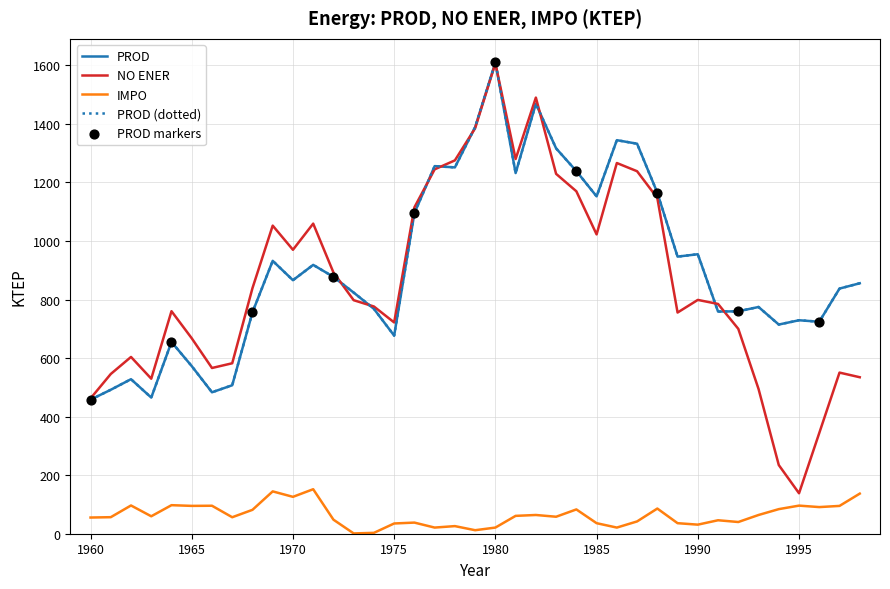

Which series has the largest total across all categories?

PROD